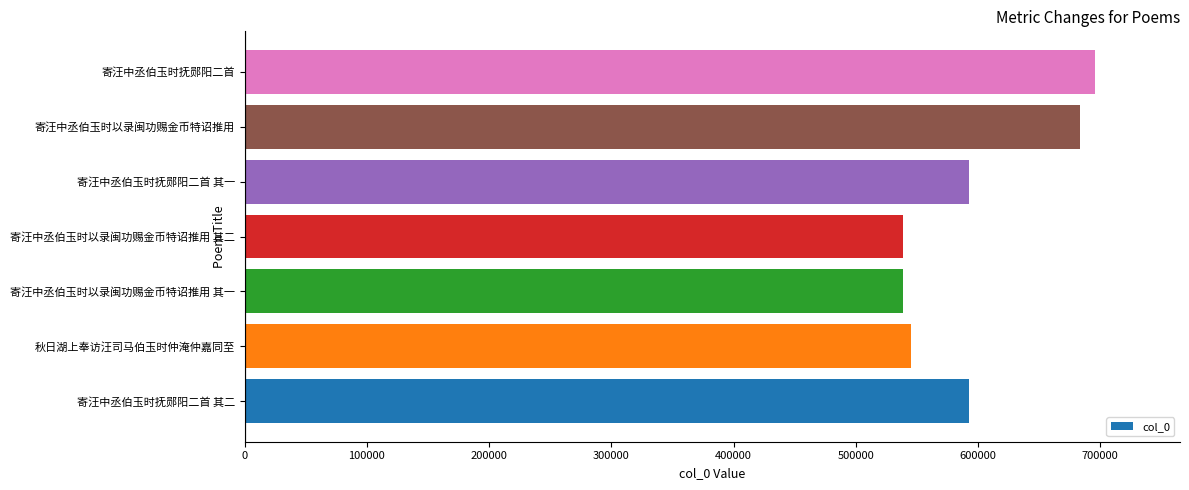

What is the sum of all values?

4188140